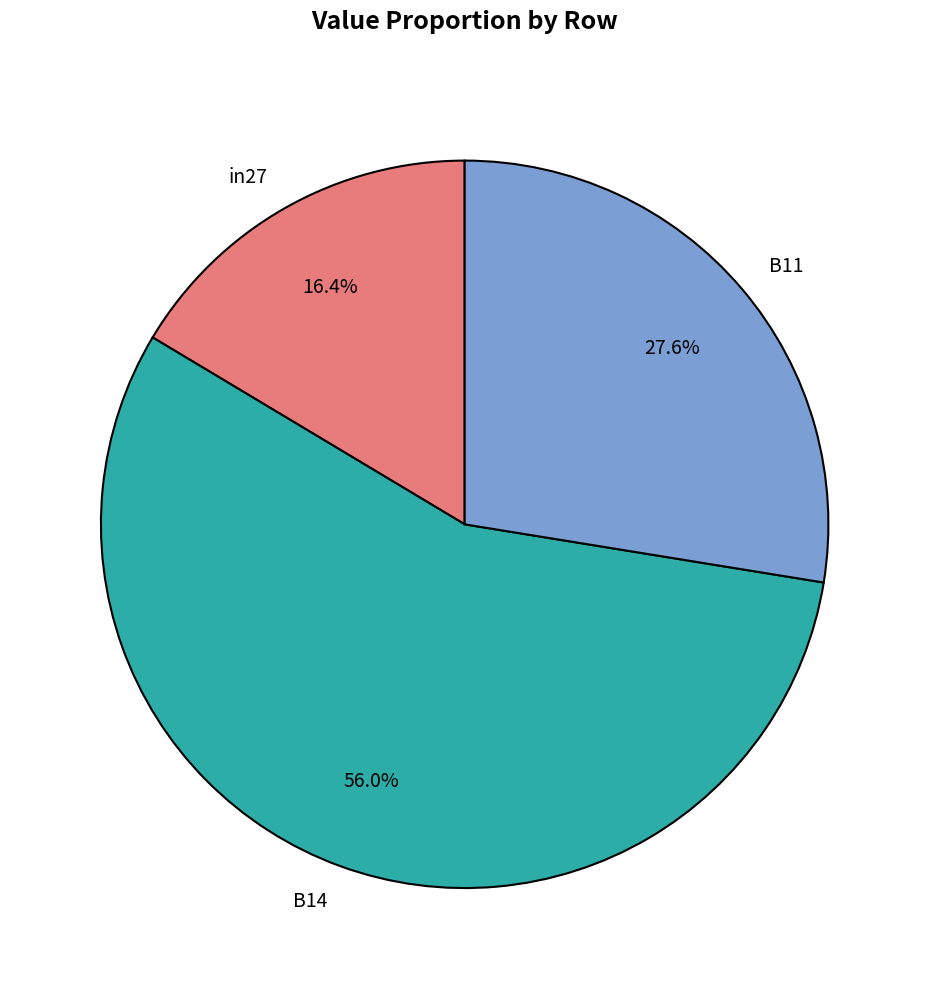

Does B14 account for over 50% of the chart?

Yes